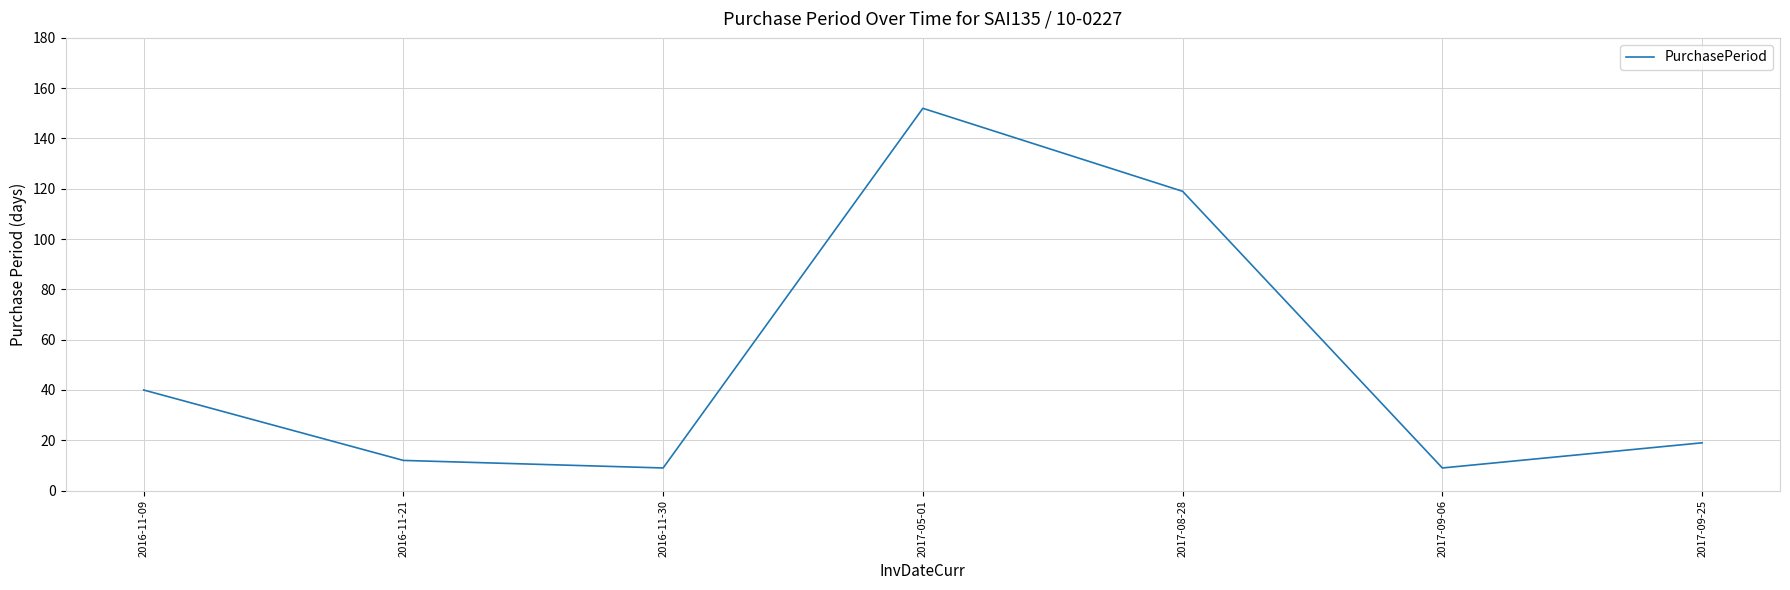

Between 2017-05-01 and 2016-11-09, which is larger?

2017-05-01